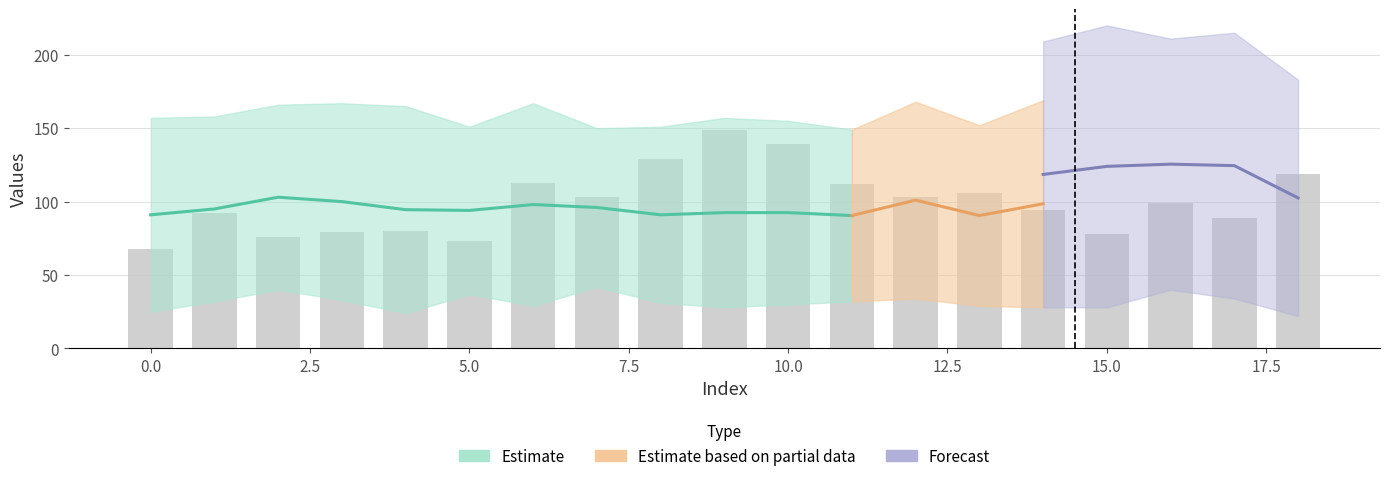

What is the value of the 9th bar from the left?

129